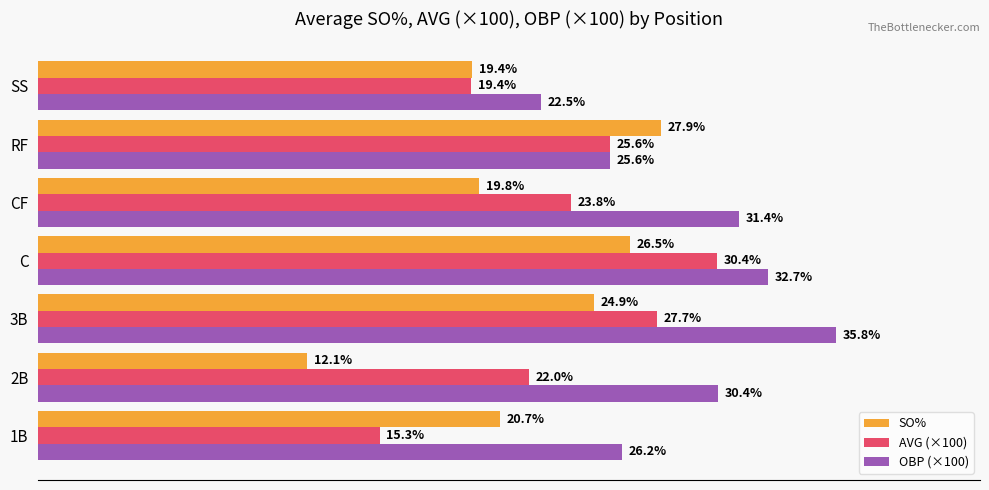

At which category does the chart reach its minimum across all series?

2B